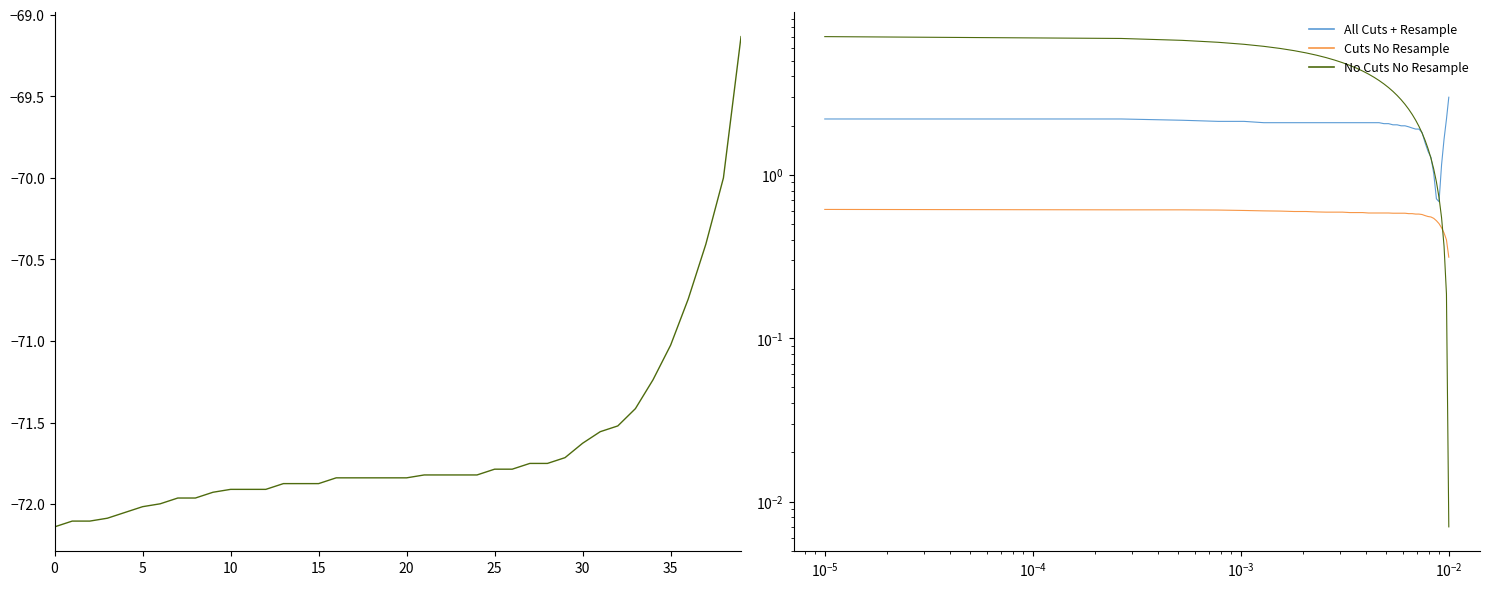

The value of pos_y at 11 is -117.7. True or false?

False